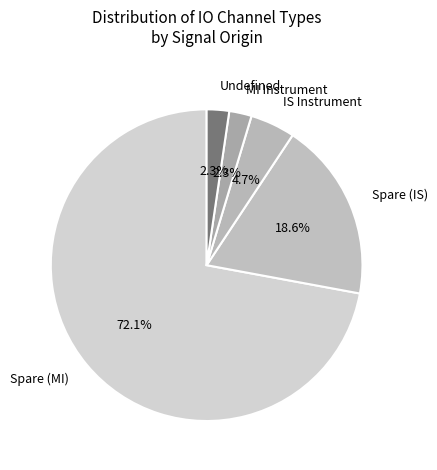

What is the largest slice in the pie chart?

Spare (MI)